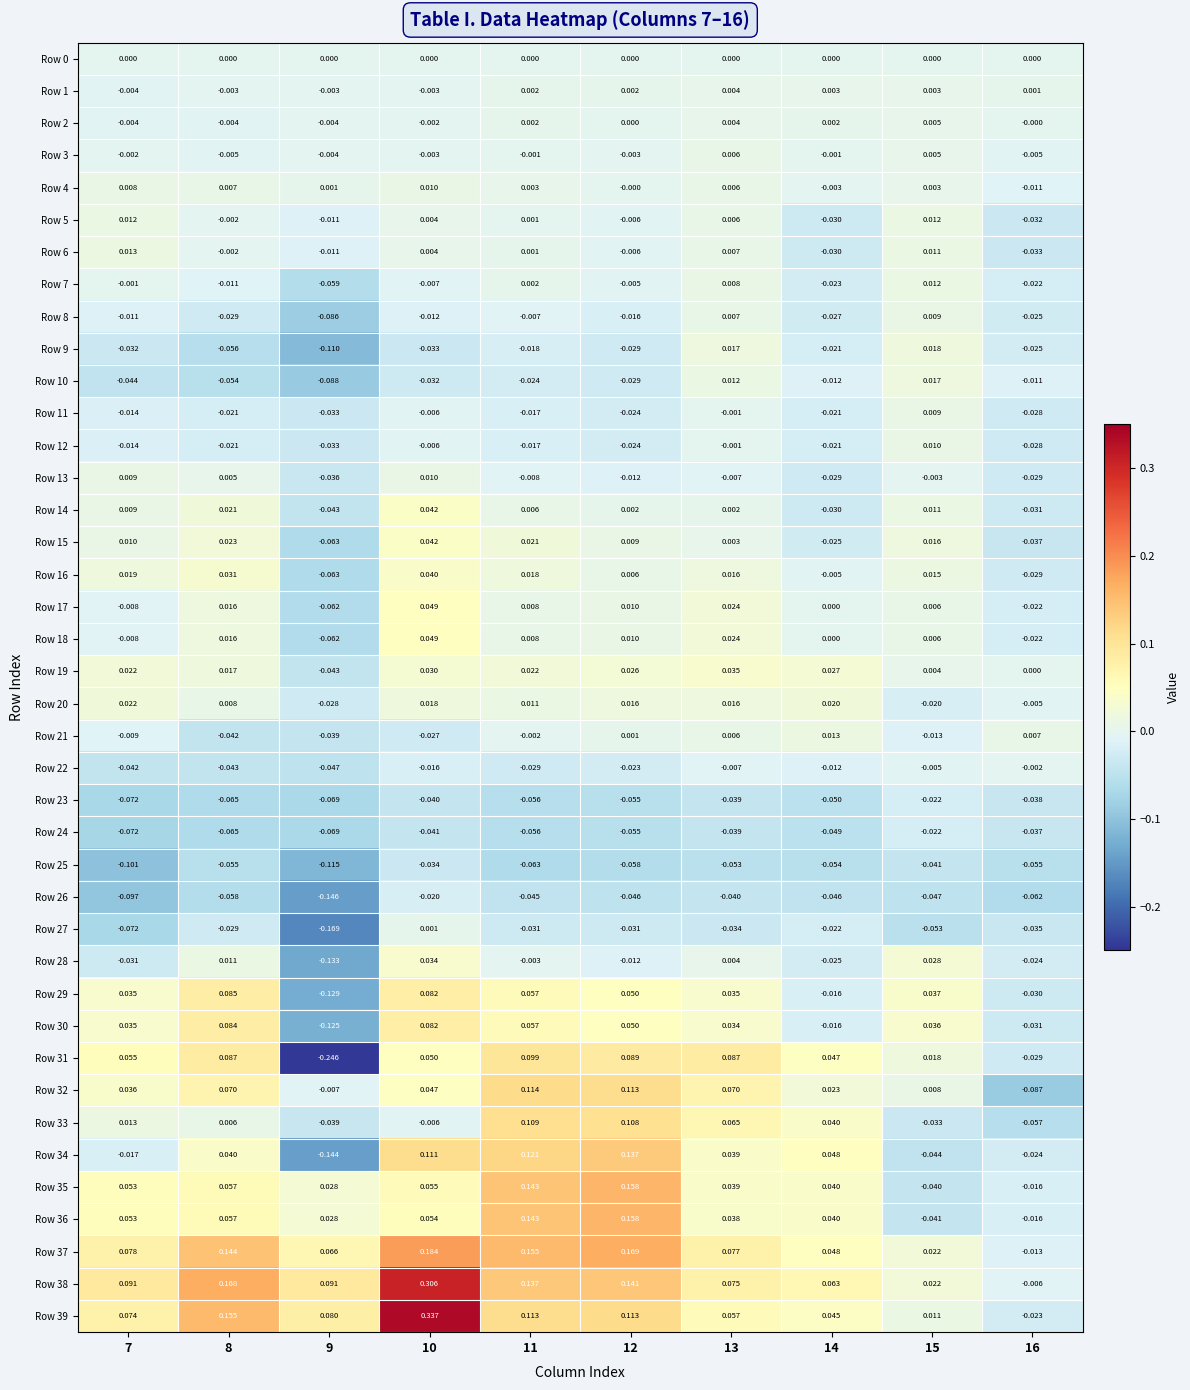

Is the value of Row 3 at 15 greater than the value of Row 8 at 14?

Yes